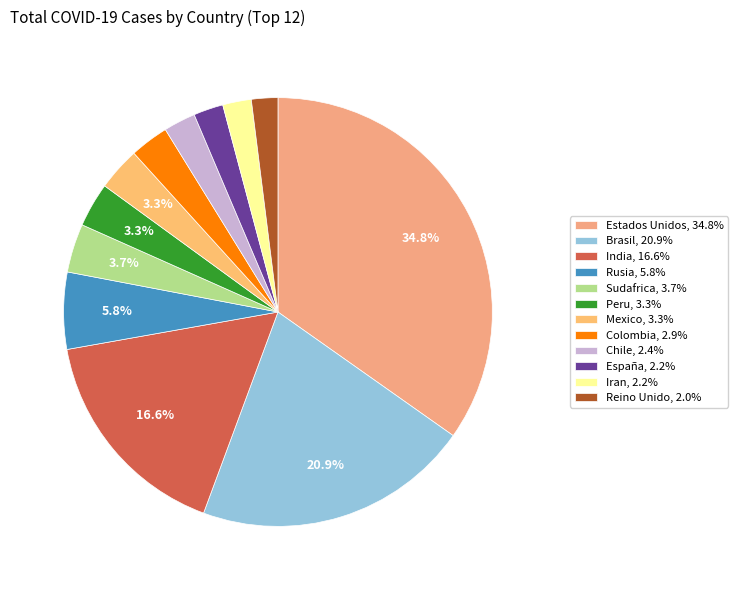

How many slices are in this pie chart?

12